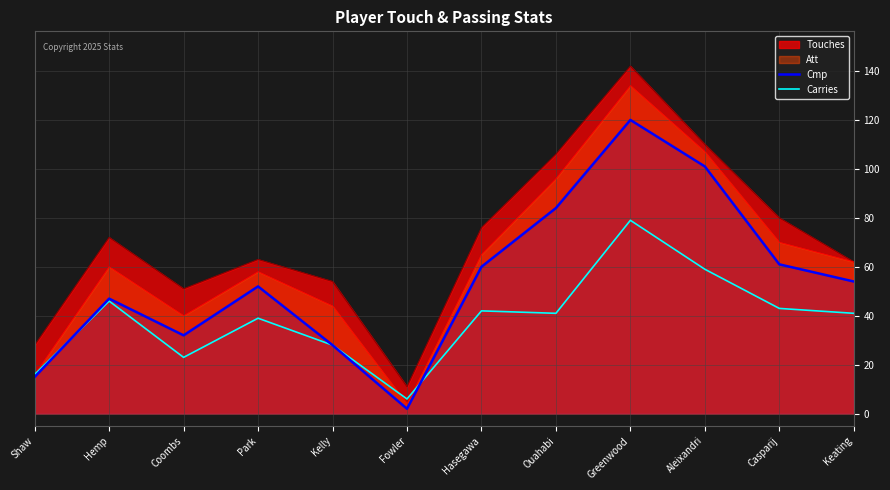

Is the value of Carries at Hemp greater than the value of Cmp at Aleixandri?

No